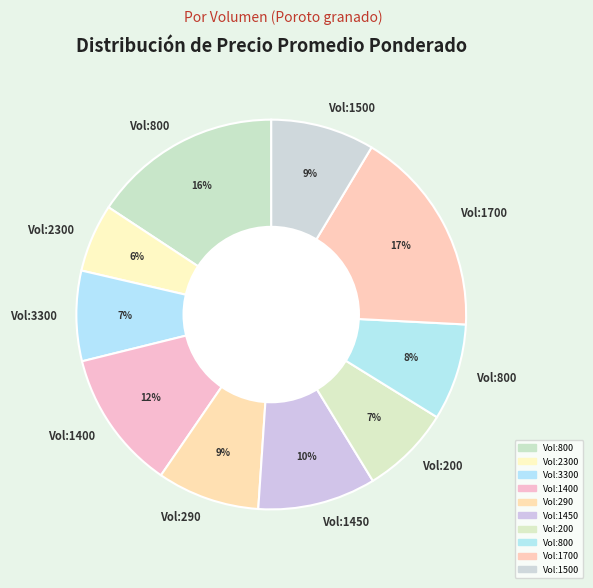

What is the largest slice in the pie chart?

1700